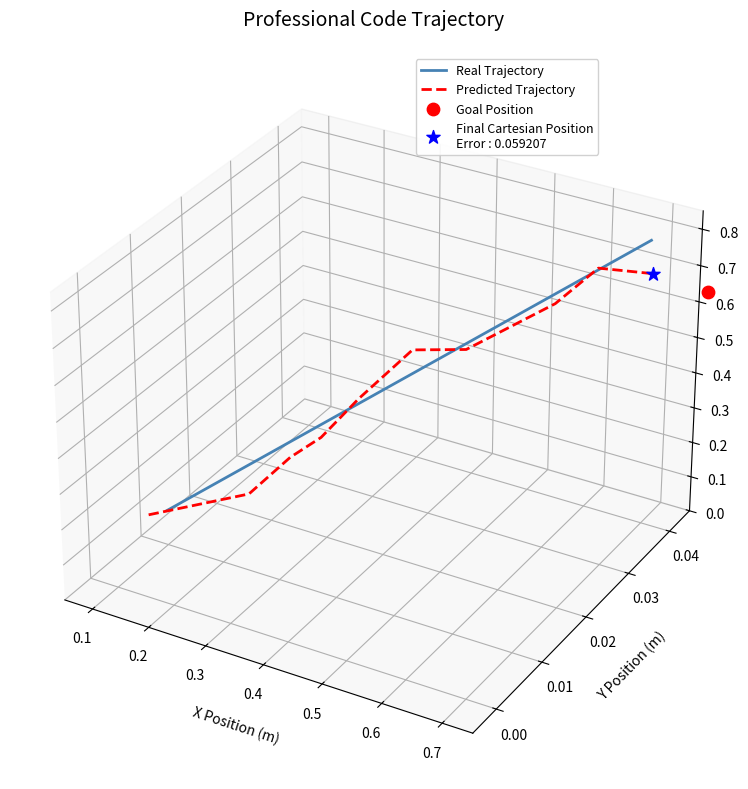

Which series has the largest Y range (max minus min)?

Real Trajectory